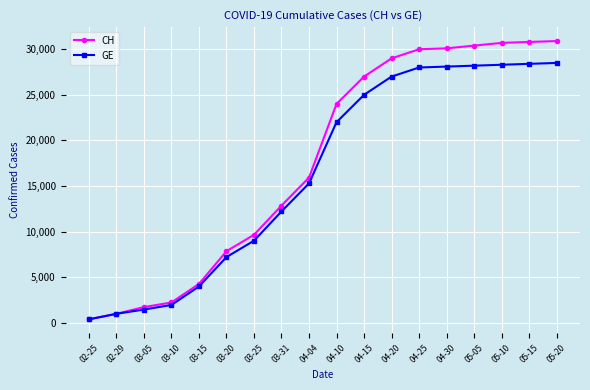

Is this an area chart (filled region under the line)?

No